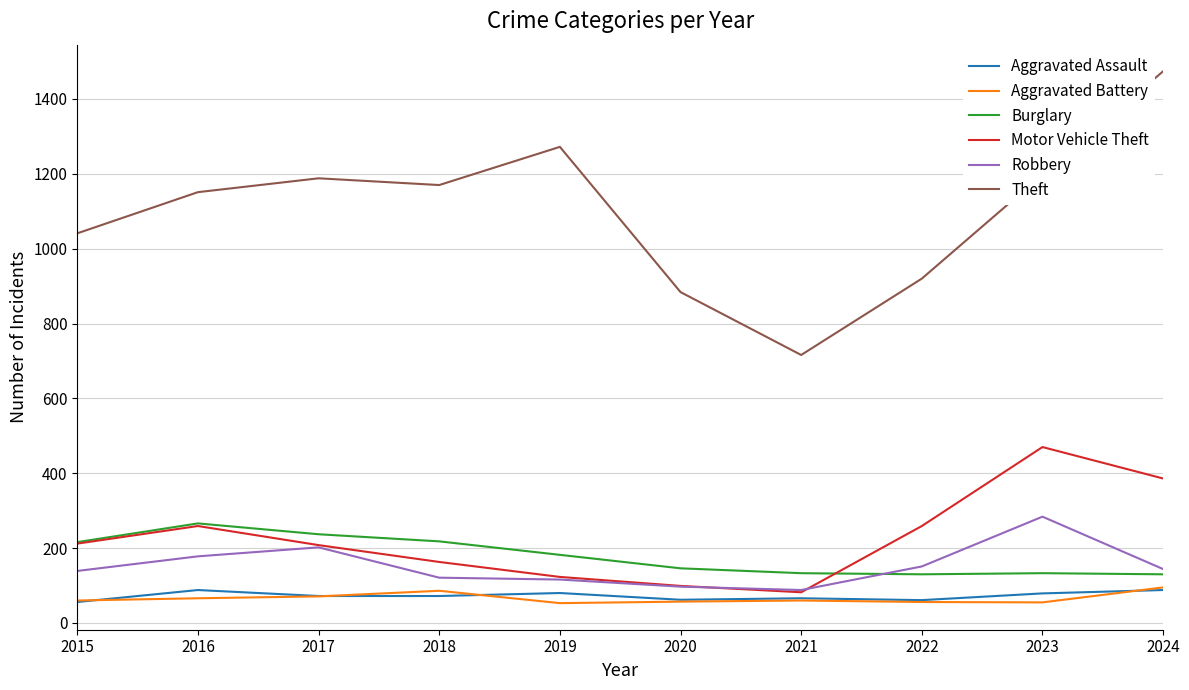

True or false: Aggravated Assault has a value of 88 at 2024.

True